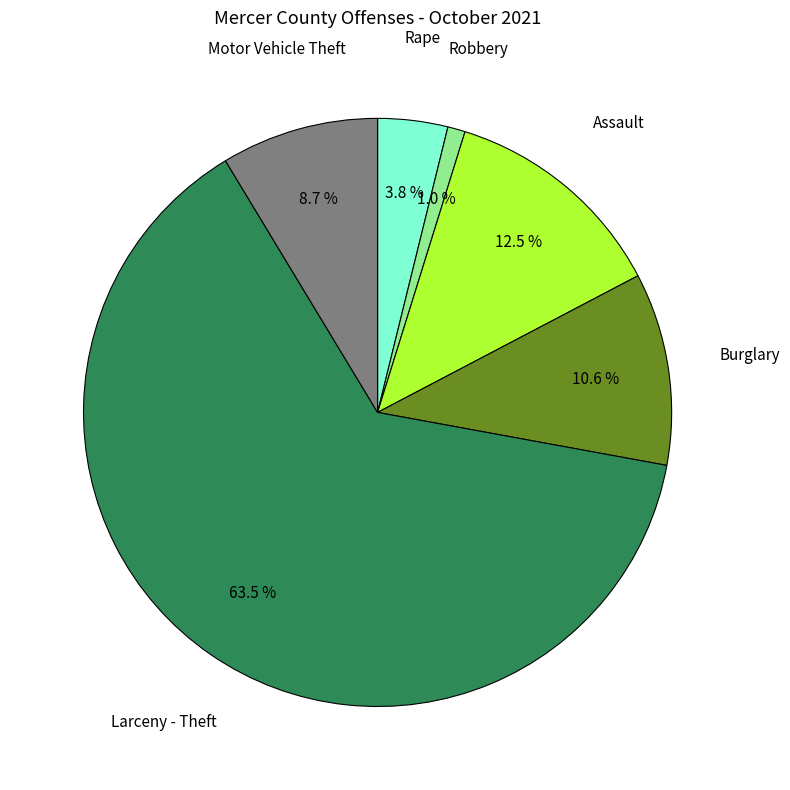

Is there any slice that represents more than half of the pie?

Yes